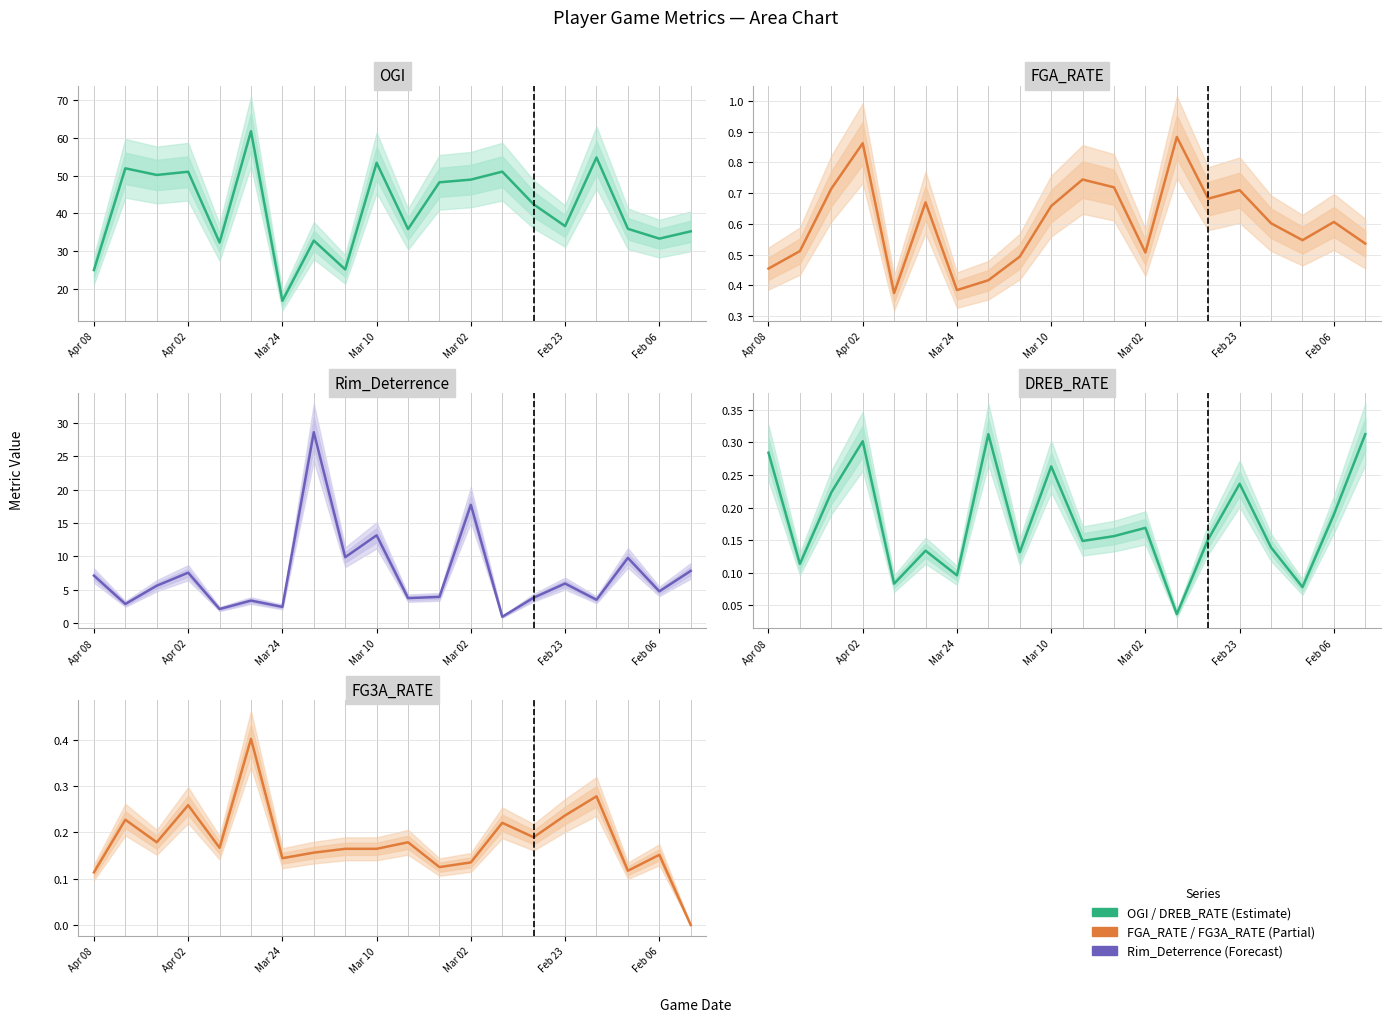

Which series has the largest total across all categories?

OGI